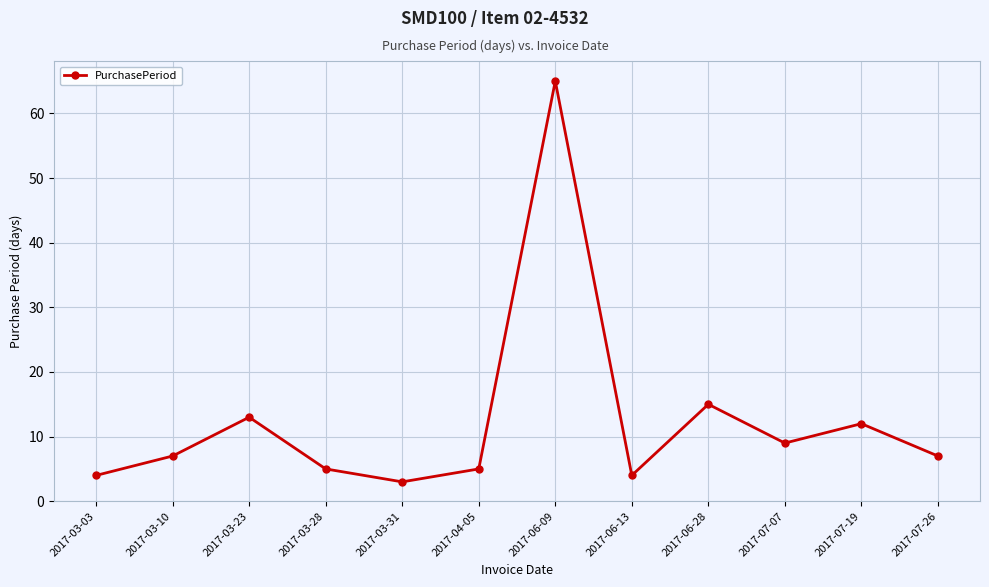

Reading left to right, transcribe all the data shown in this chart.

4	7	13	5	3	5	65	4	15	9	12	7